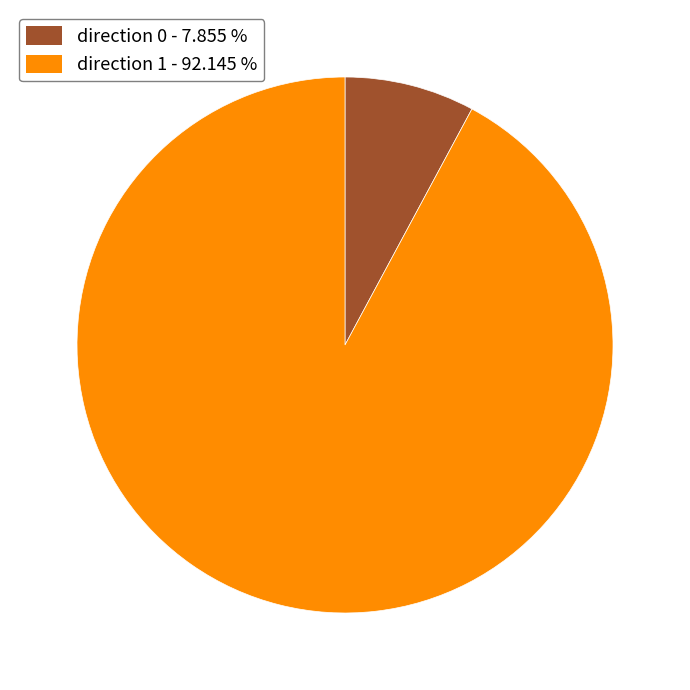

Is there any slice that represents more than half of the pie?

Yes